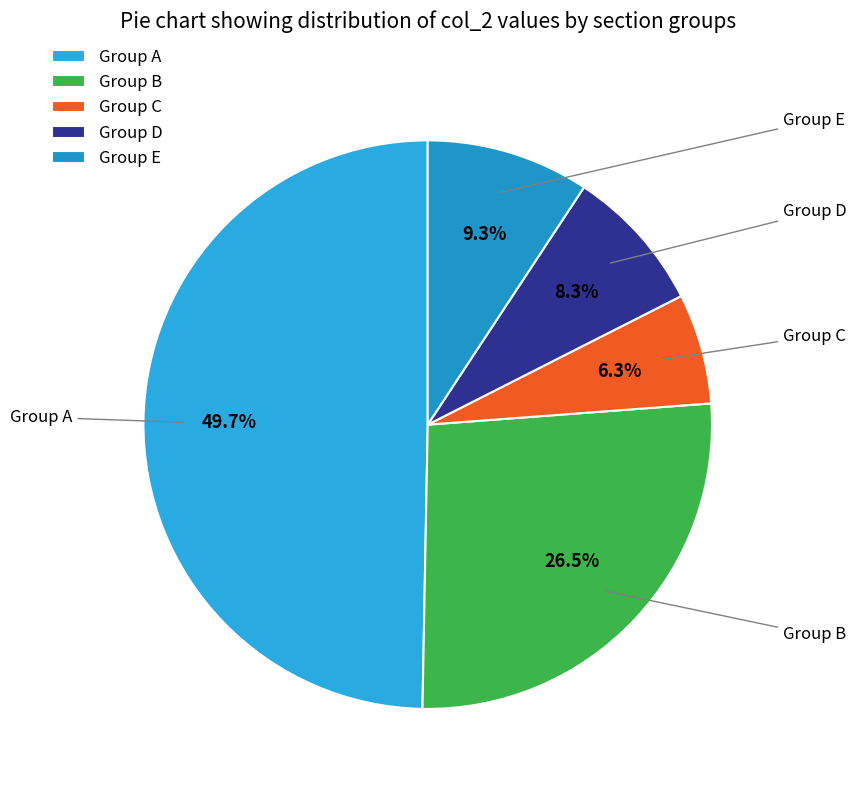

How many segments does this pie chart have?

5